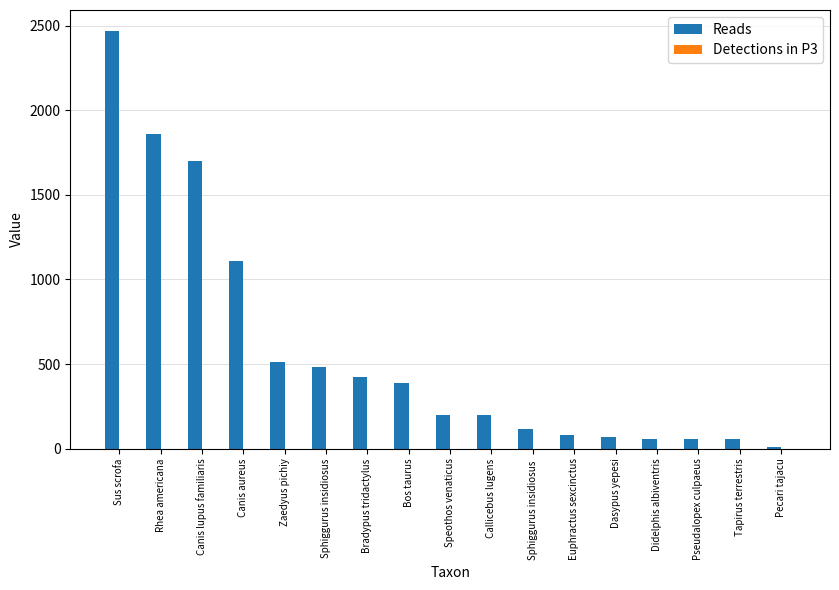

Does the chart contain stacked bars?

No